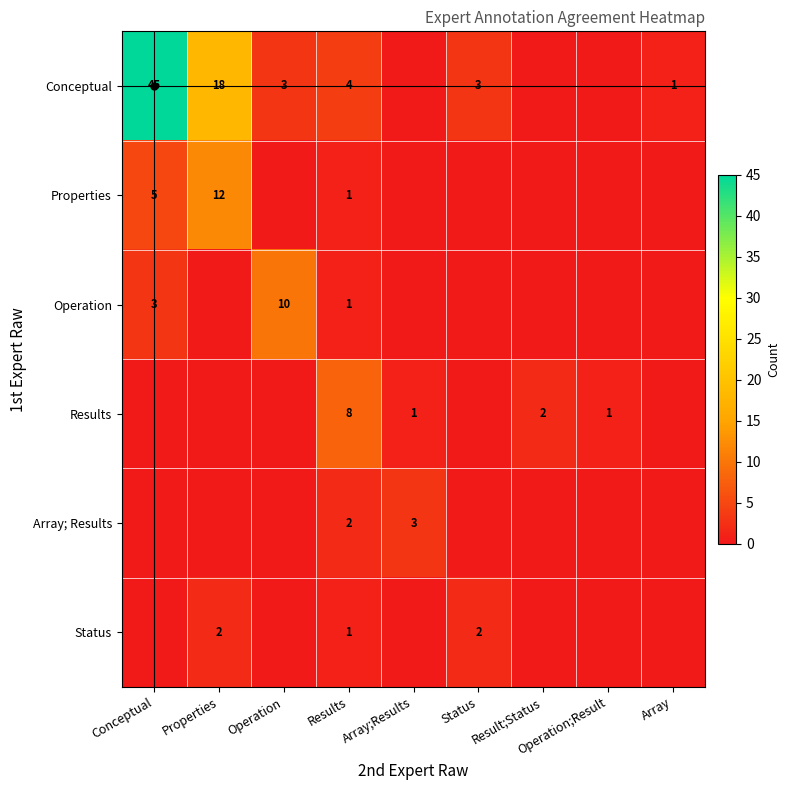

True or false: Status has a value of 3 at Properties.

False